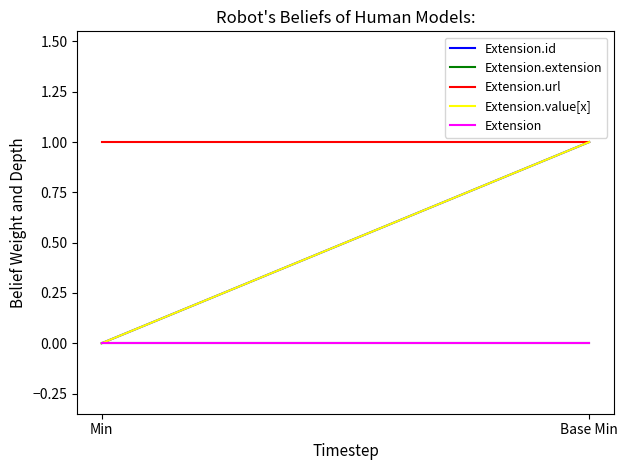

Is the value of Extension at Base Min greater than the value of Extension.url at Min?

No